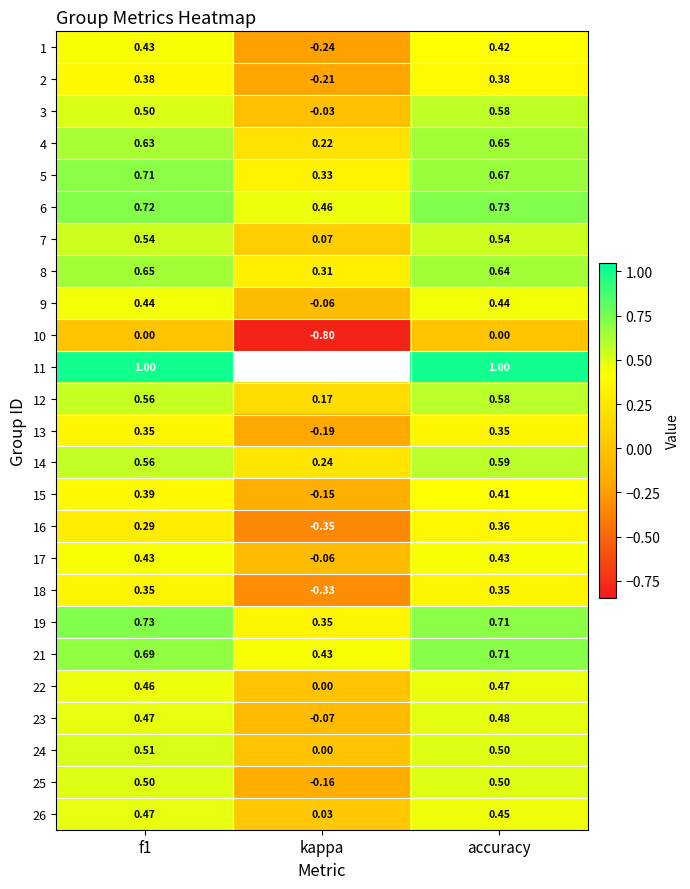

Count the 13 values in the range 0 to 1.

2